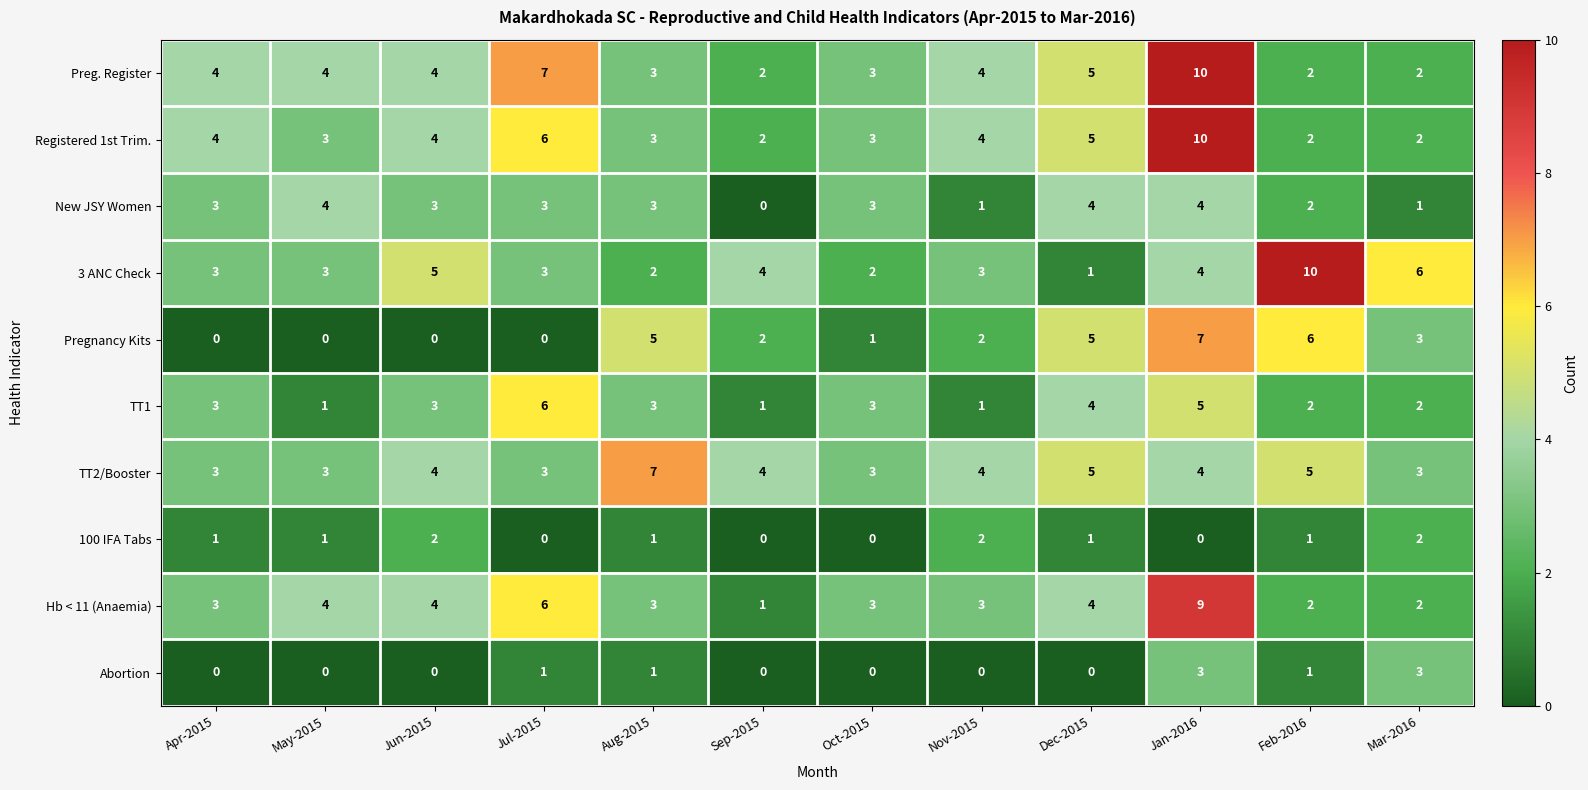

What is the highest value of the 3 ANC Check series?

10